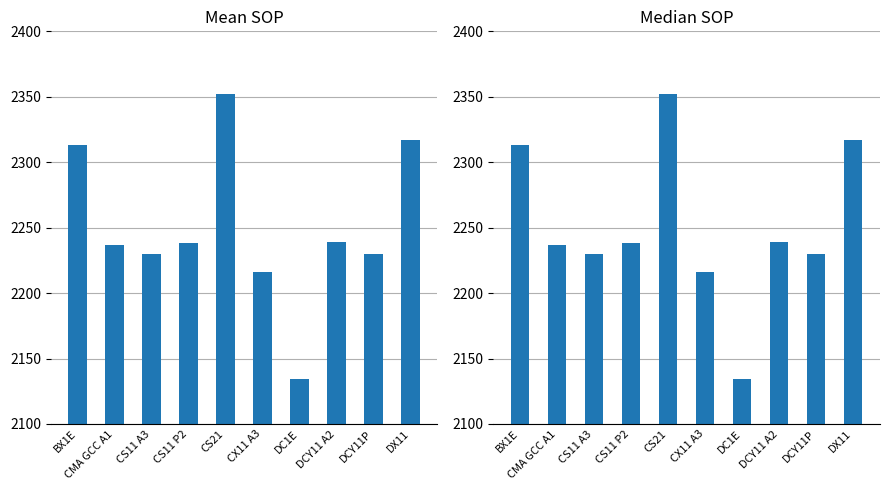

What is the greatest value displayed?

2352